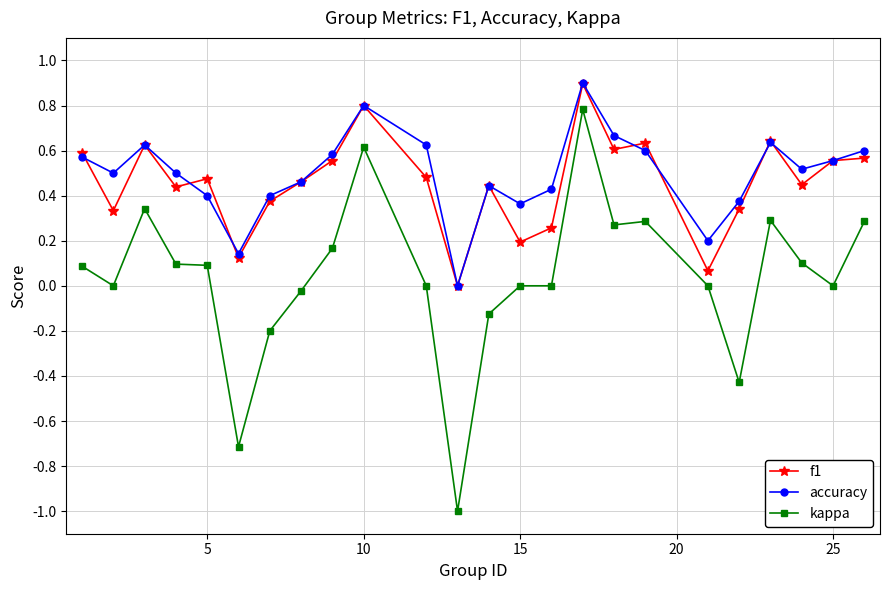

In accuracy, how many points are higher than both neighbors (excluding endpoints)?

5